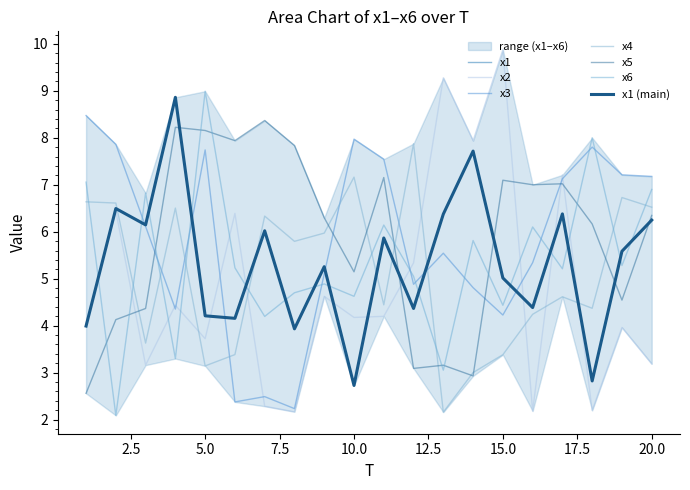

What is the difference between the x6 values at 14 and 6?

0.6